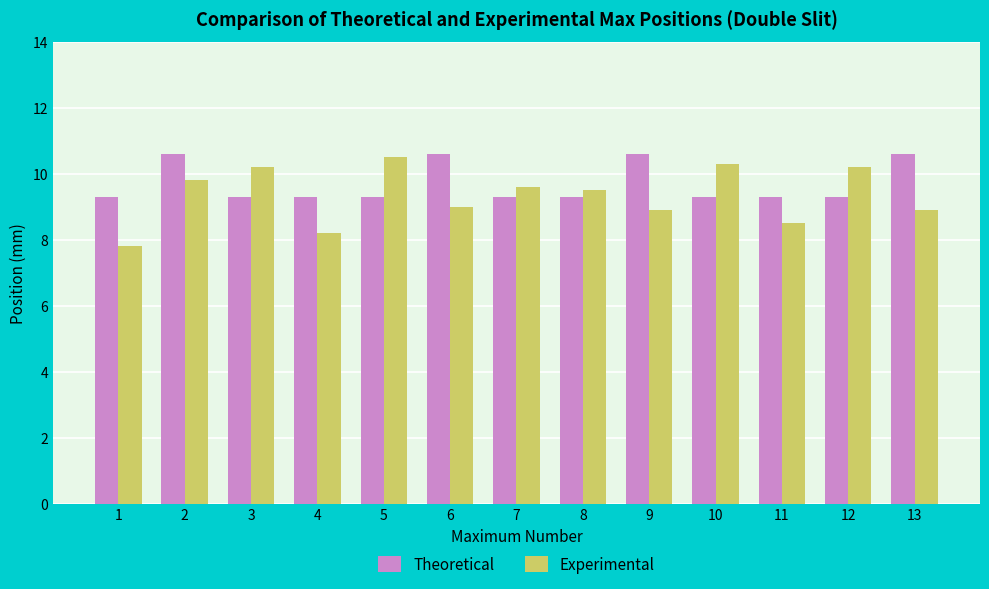

Reading left to right, extract all data points from this chart.

Theoretical: 9.3	10.6	9.3	9.3	9.3	10.6	9.3	9.3	10.6	9.3	9.3	9.3	10.6
Experimental: 7.8	9.8	10.2	8.2	10.5	9.0	9.6	9.5	8.9	10.3	8.5	10.2	8.9